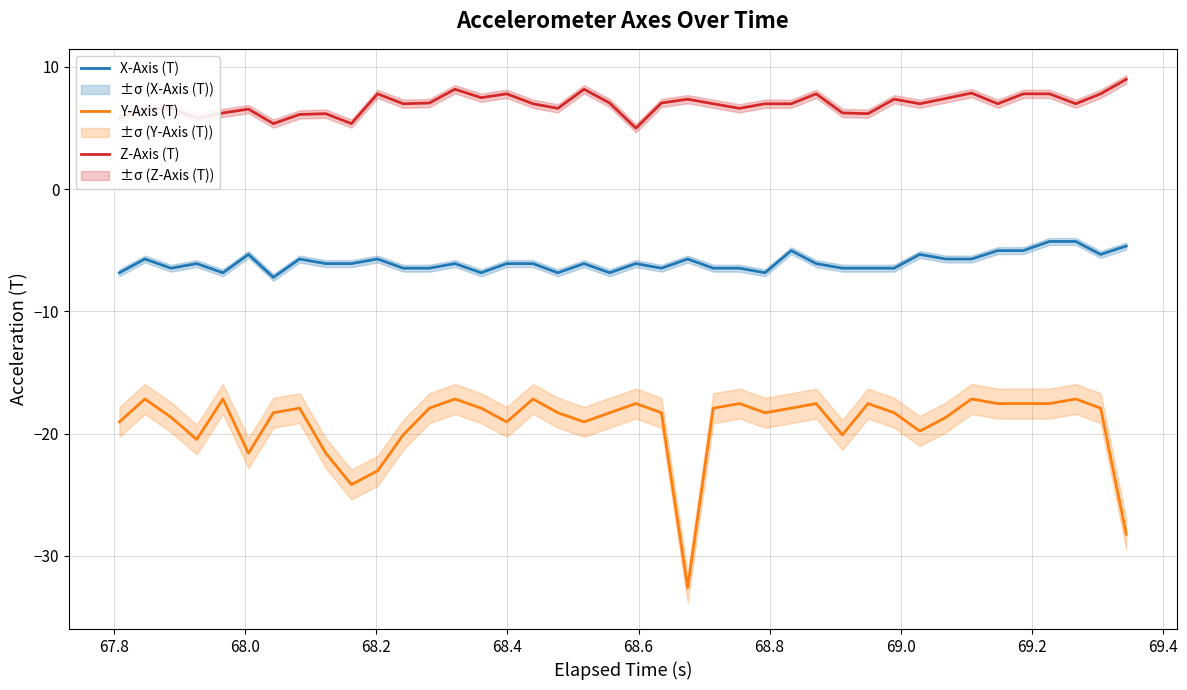

How many lines are shown in the chart?

3